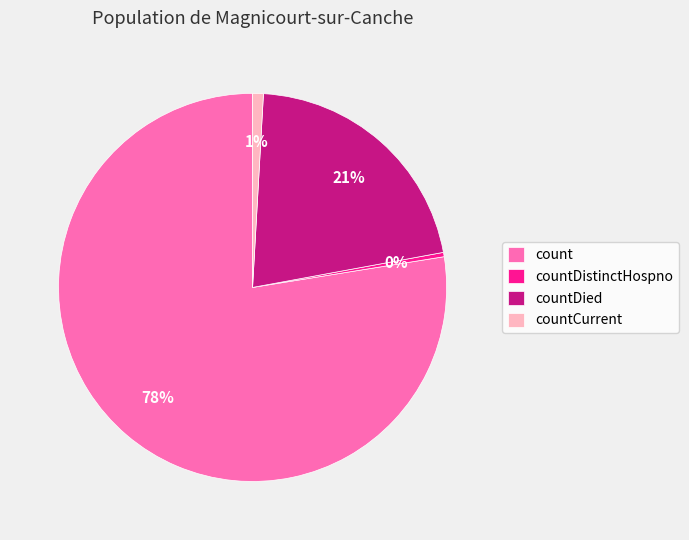

True or false: countDied accounts for 21% of the total.

True